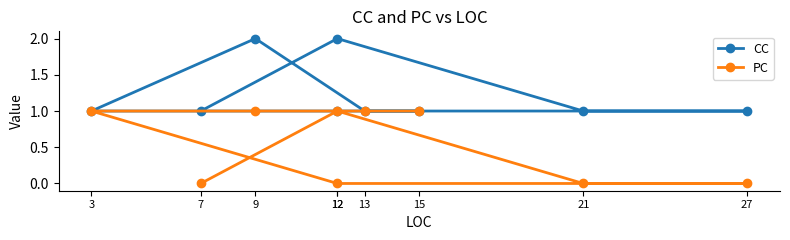

Reading left to right, transcribe all the data shown in this chart.

CC: 1	2	1	1	1	1	2	1	1
PC: 0	1	0	0	0	1	1	1	1